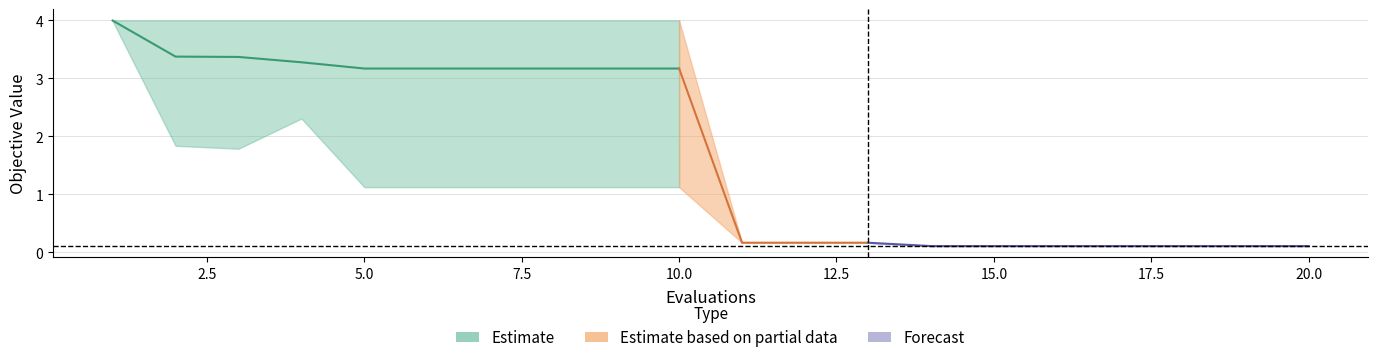

Is it true that worst equals 5.7 at 6?

False